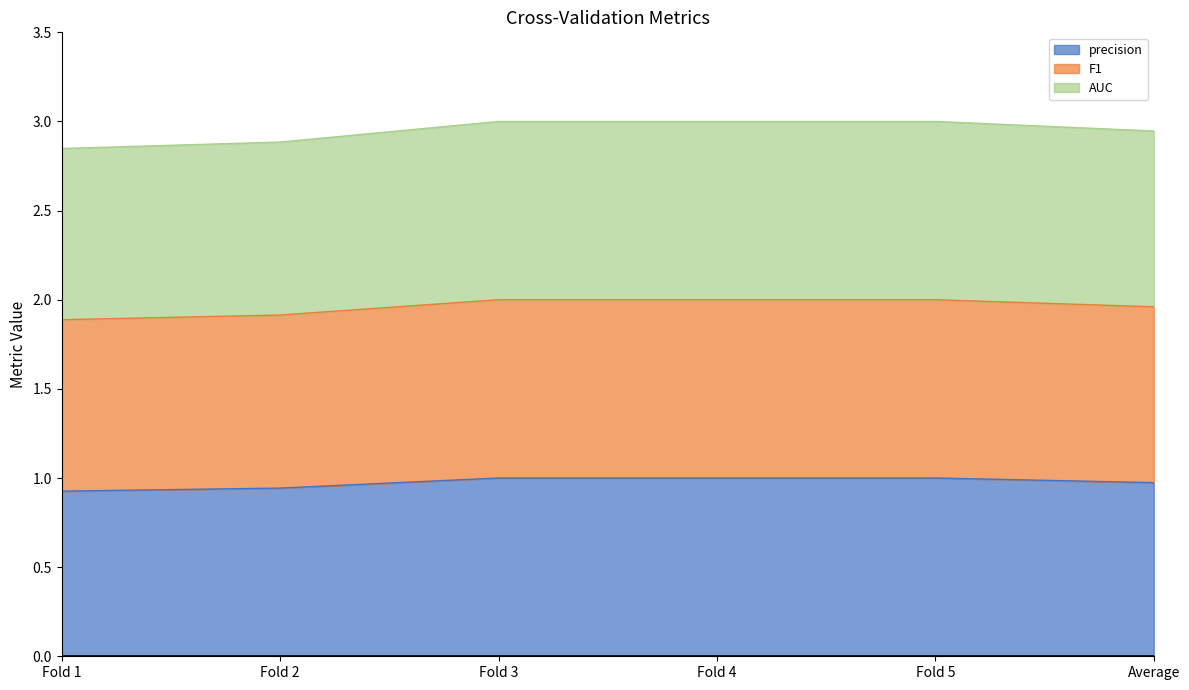

What is the label of the 4th point from the left?

Fold 4